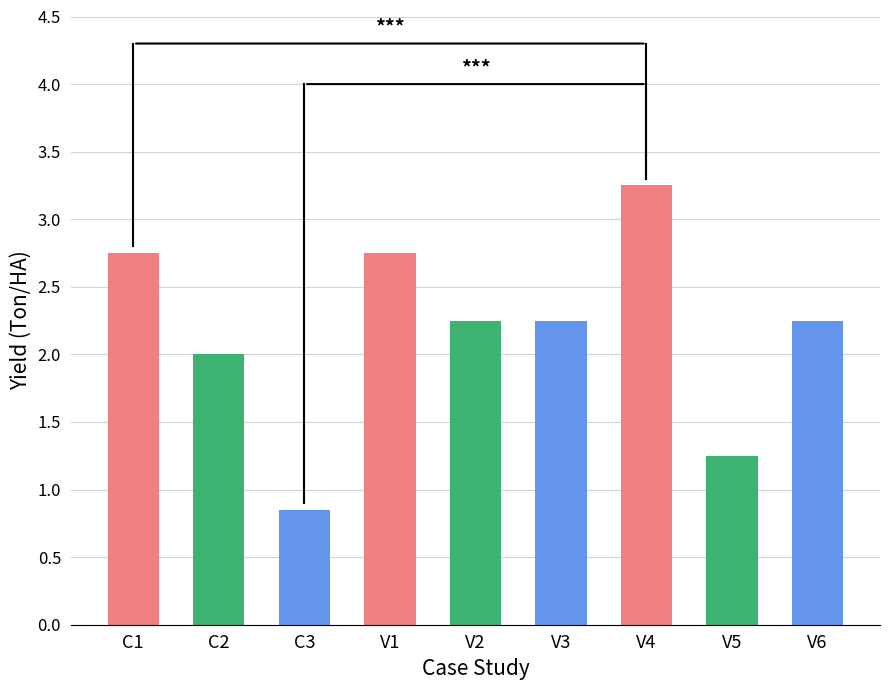

Which category has the highest value across all series?

V4